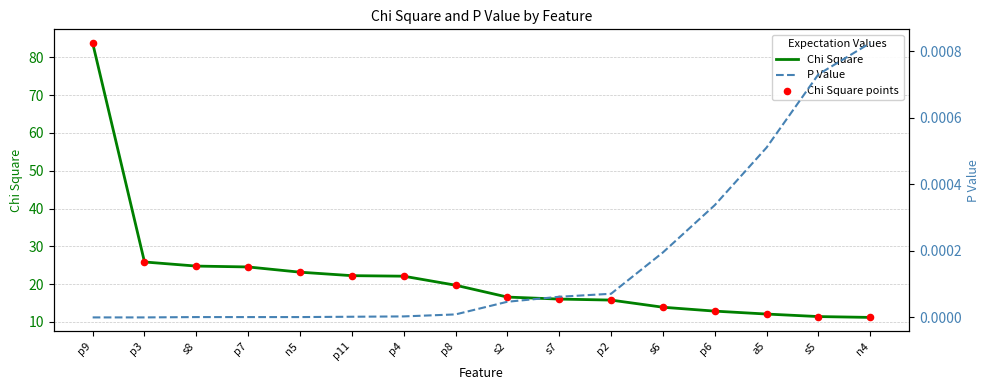

At how many categories does at least one series exceed 25?

2